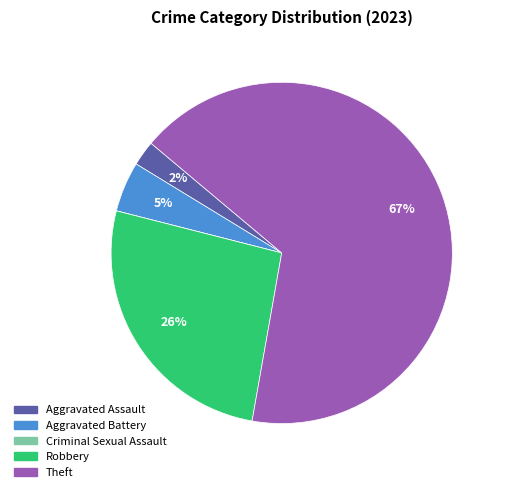

Is it true that Aggravated Assault is 2% of the pie?

True